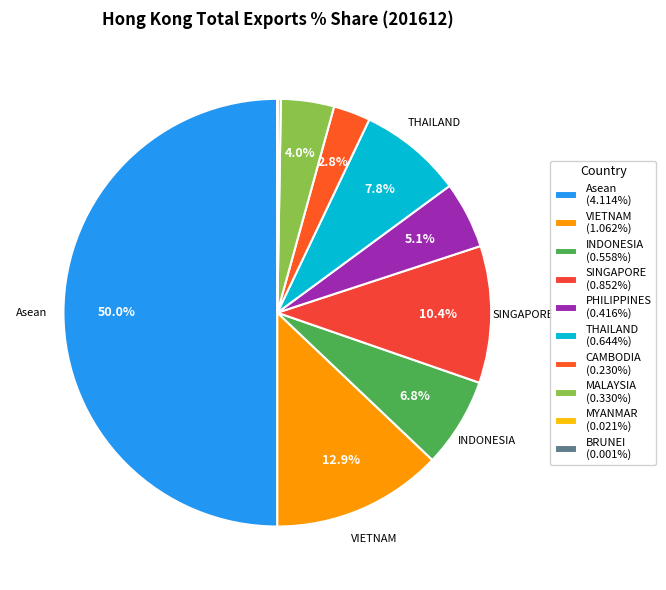

To the nearest percent, what is the average slice percentage?

10%